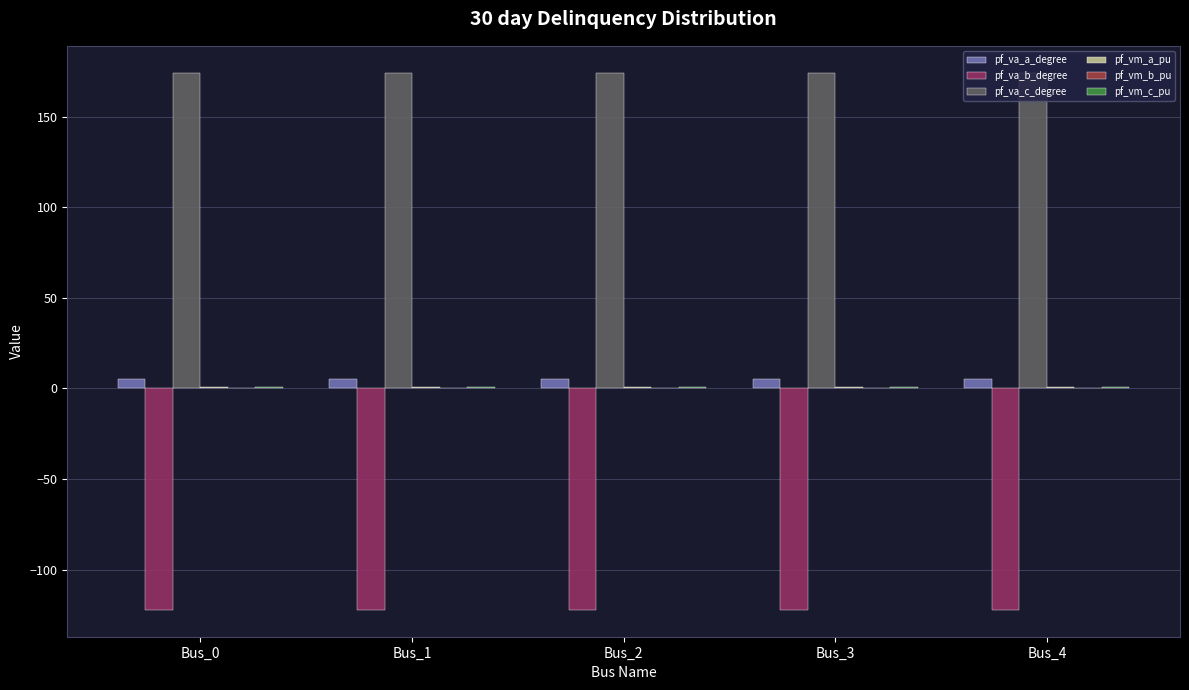

What is the greatest value displayed?

174.2